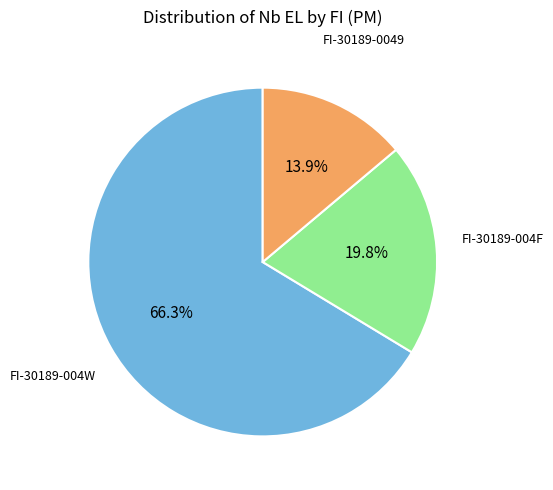

Which category has the smallest portion of the pie?

FI-30189-0049